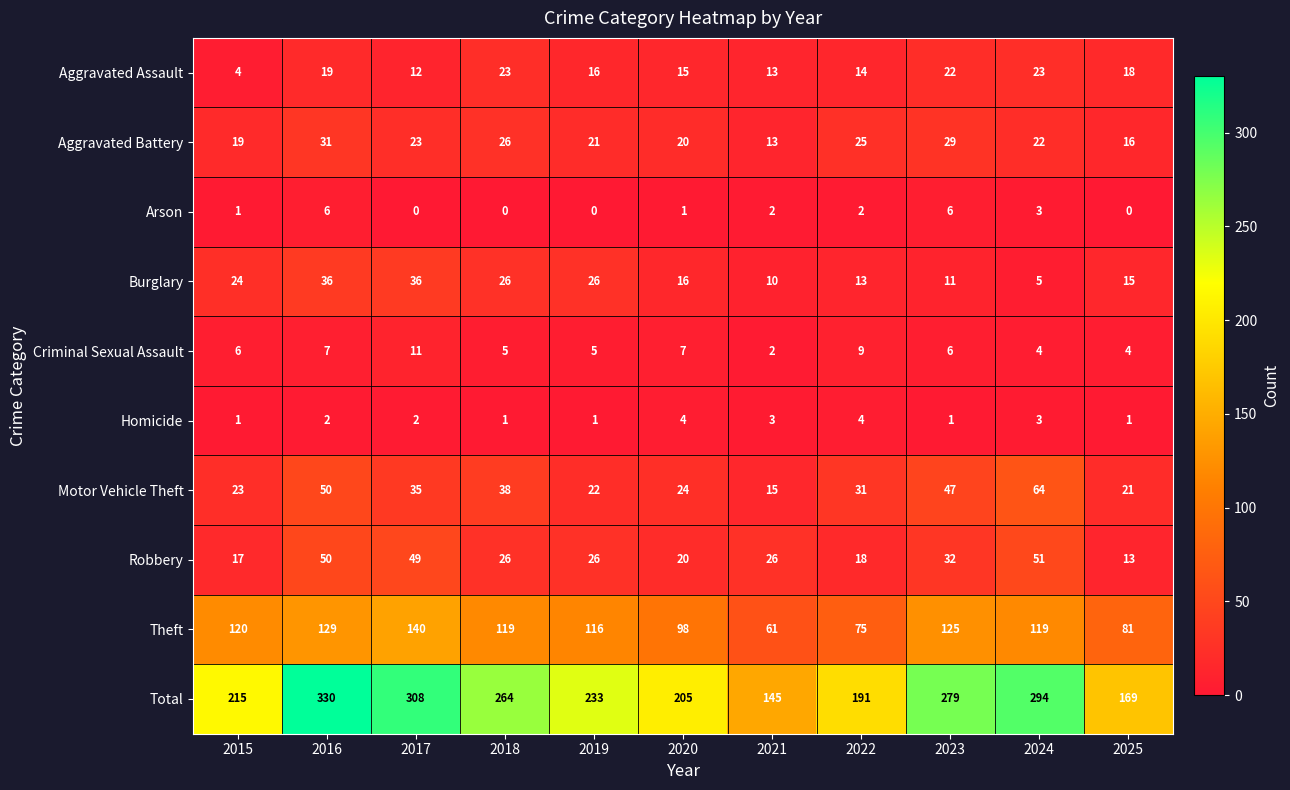

At which label is Total closest to 237?

2019